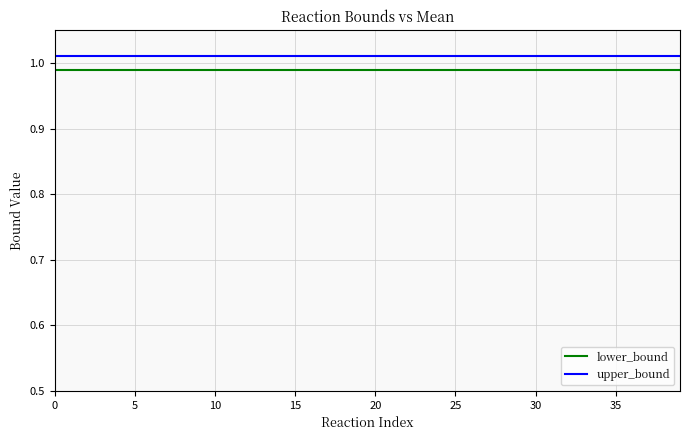

Which series has the largest total across all categories?

upper_bound